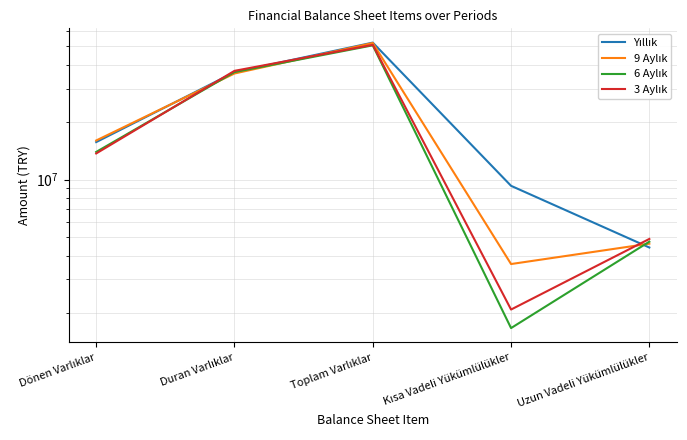

Which label corresponds to the smallest value in the chart?

Kısa Vadeli Yükümlülükler